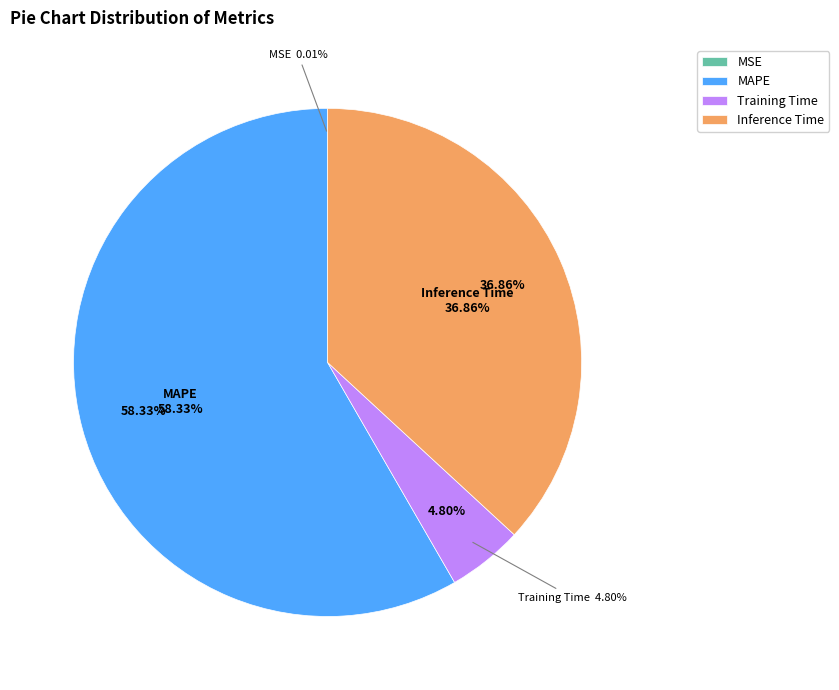

What is the majority slice?

MAPE